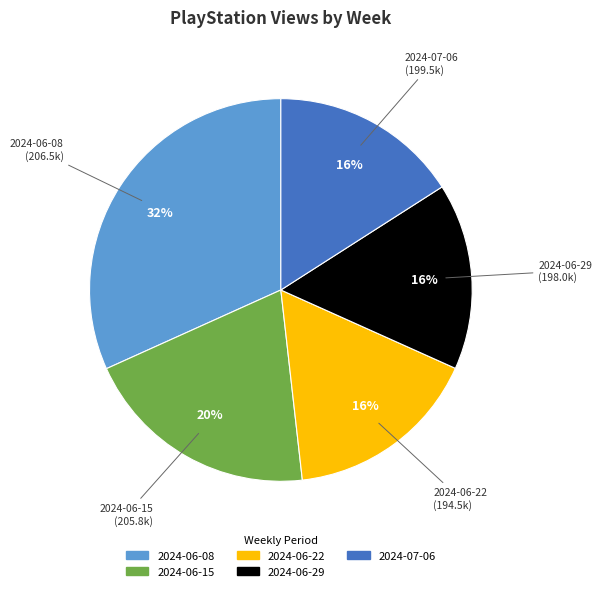

What is the largest slice in the pie chart?

2024-06-08